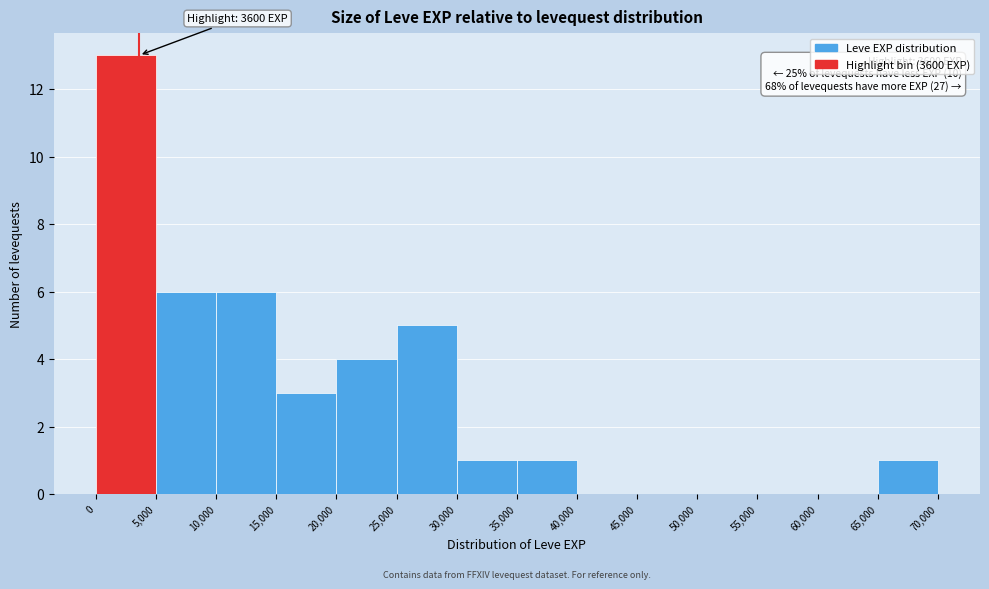

Over which range of the x-axis is the bar tallest?

0 to 5,000